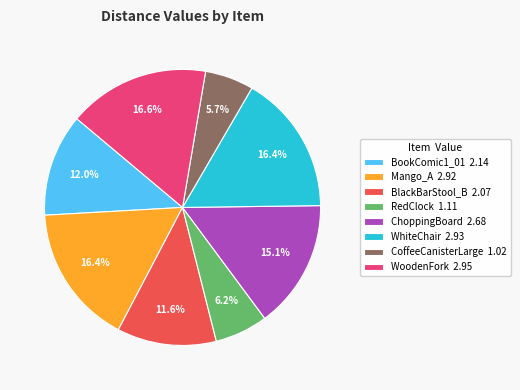

To the nearest percent, what is the average slice percentage?

12%